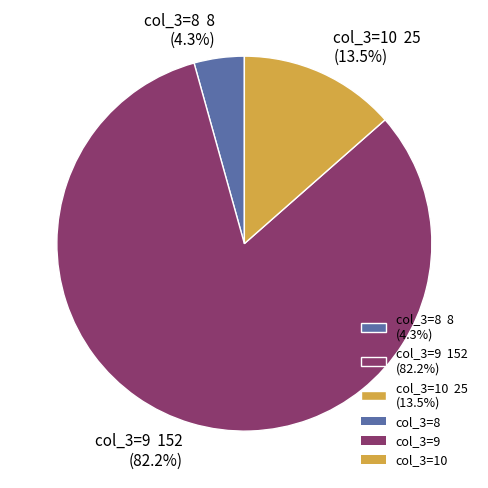

Which has a higher value, col_3=8 8 (4.3%) or col_3=9 152 (82.2%)?

col_3=9 152 (82.2%)